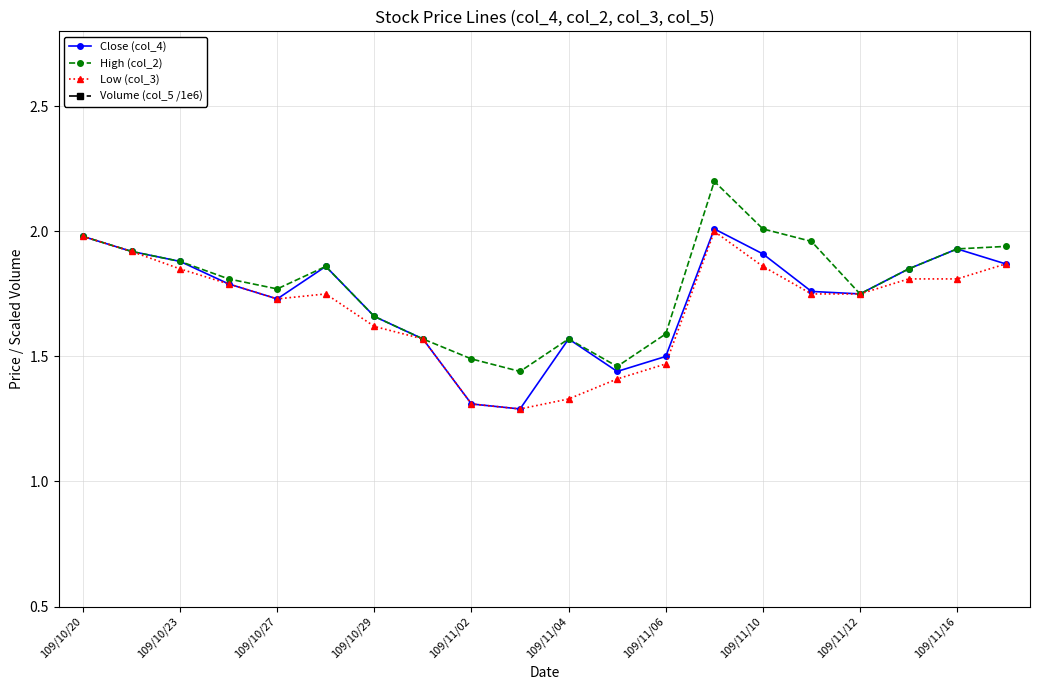

What is the greatest value displayed?

2.2